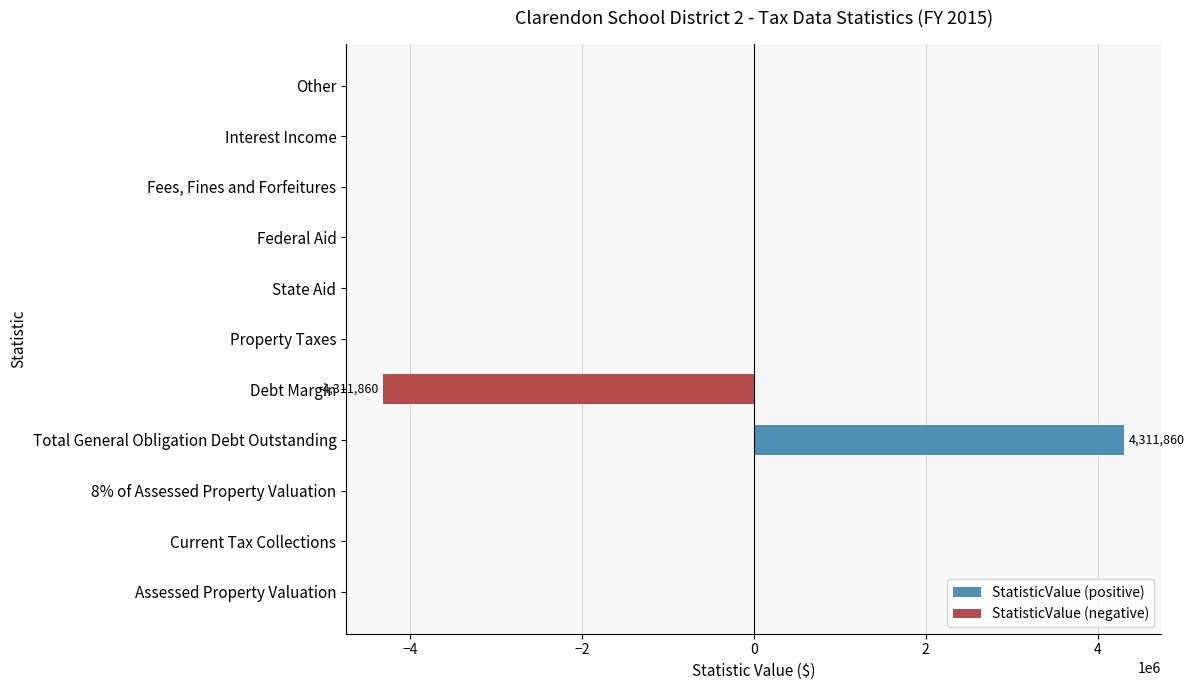

How many negative values does the StatisticValue (negative) series have?

1